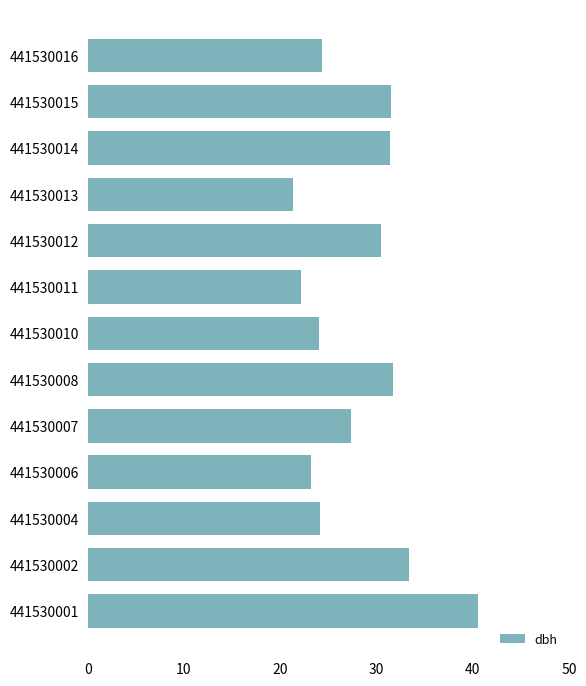

The value at 441530006 is 35.3. True or false?

False